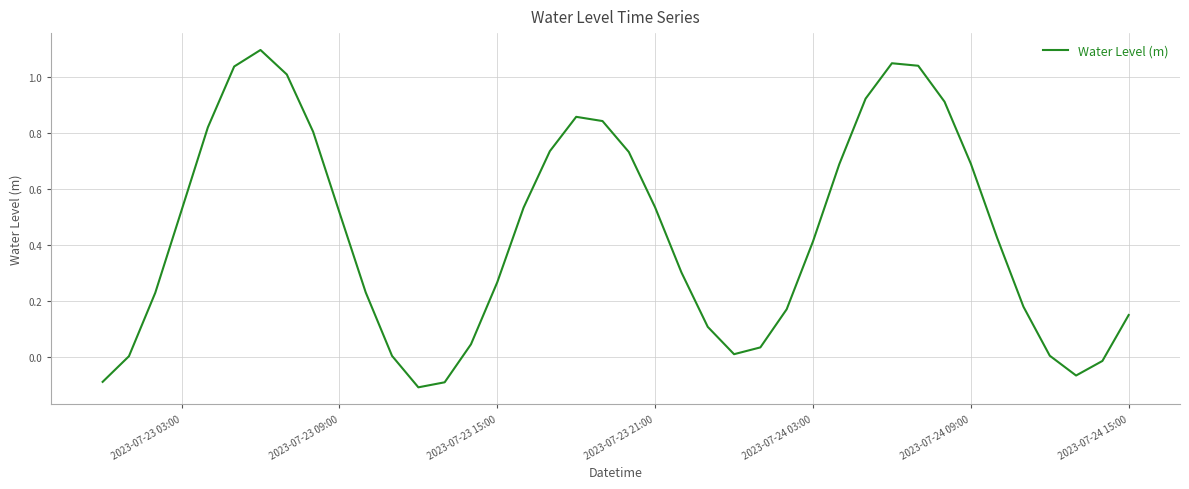

Does the chart have visible grid lines?

Yes